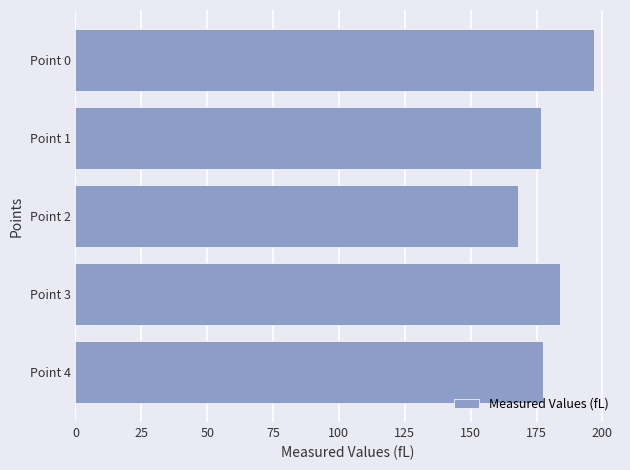

What is the maximum value shown in the chart?

196.8